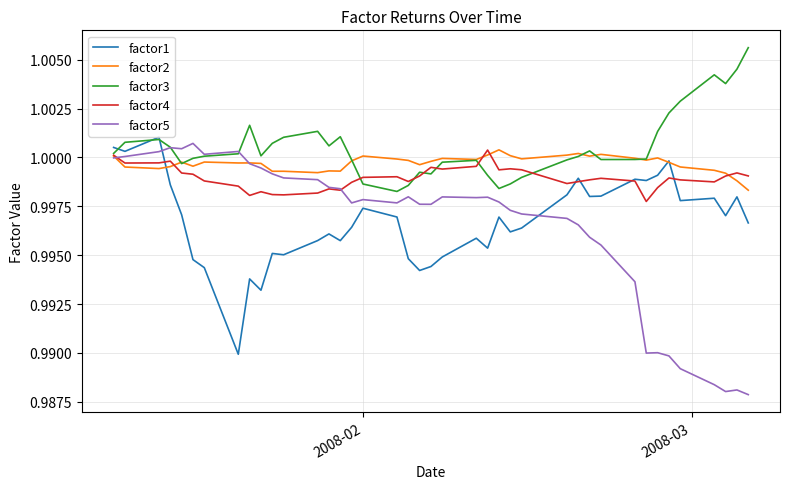

Which series has the widest spread of values?

factor5